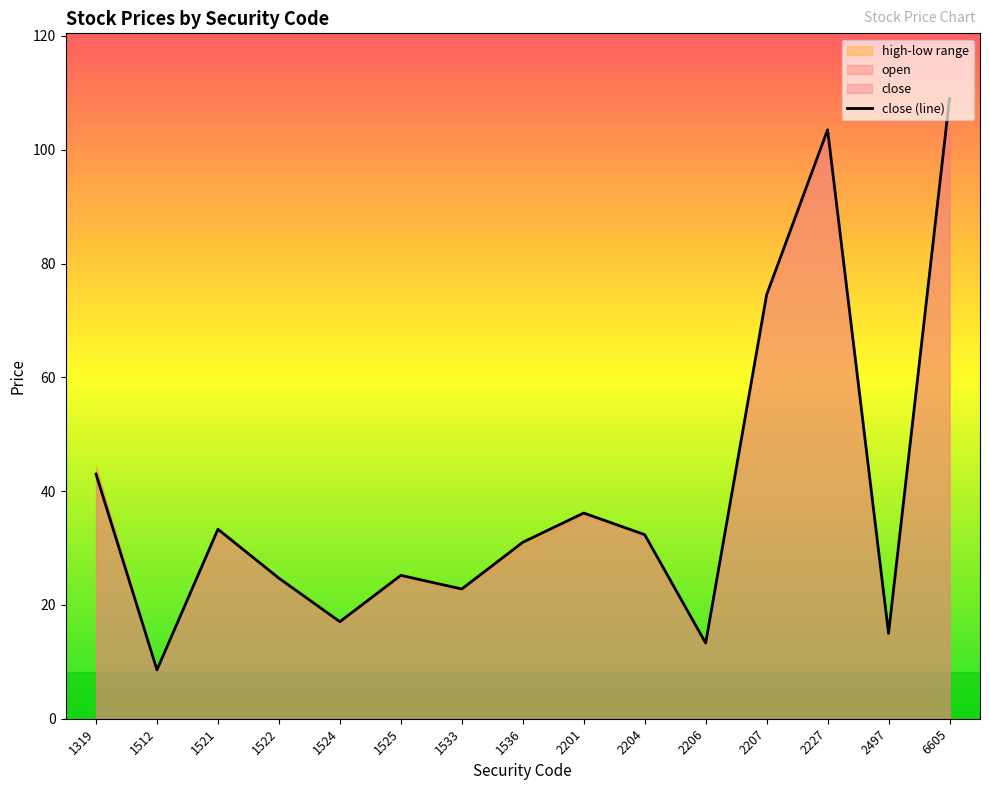

Is it true that close (line) equals 24.7 at 1522?

True